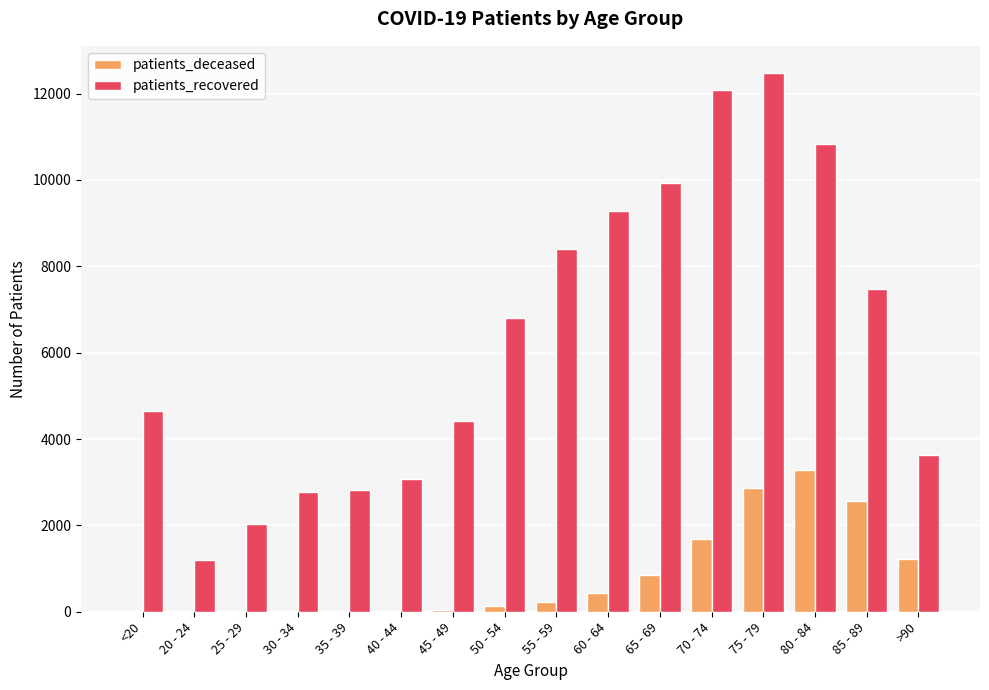

What is the maximum value shown in the chart?

12482